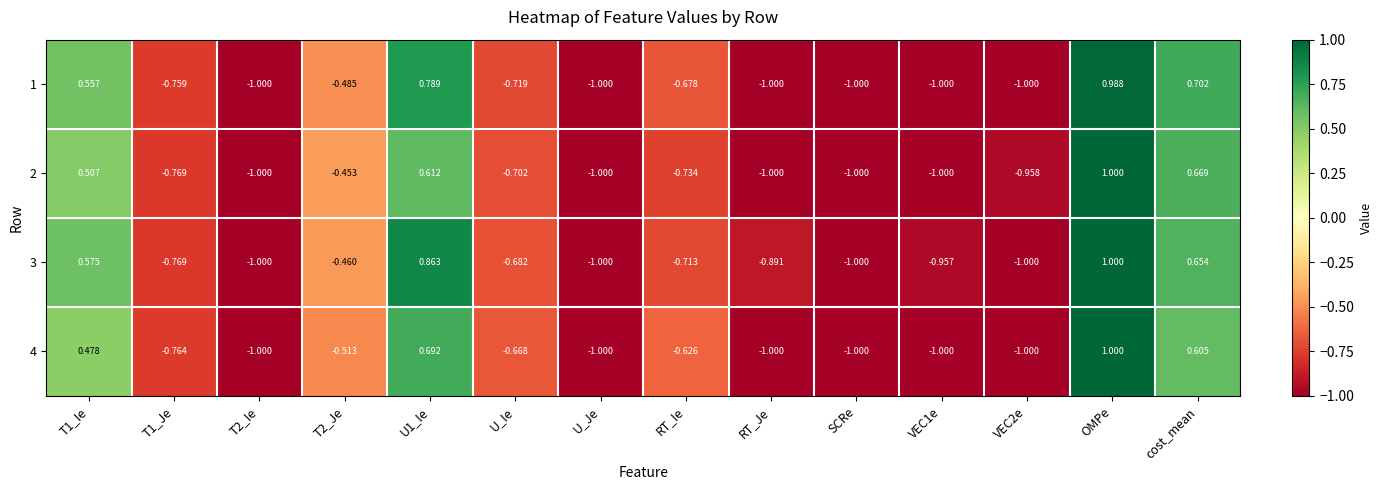

What is the minimum value shown in the chart?

-1.0